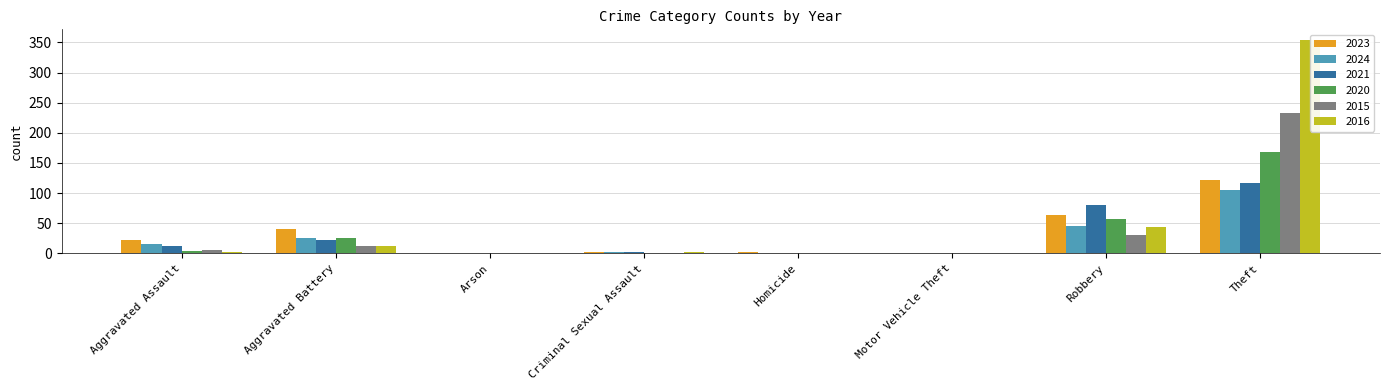

Does the chart contain any negative values?

No